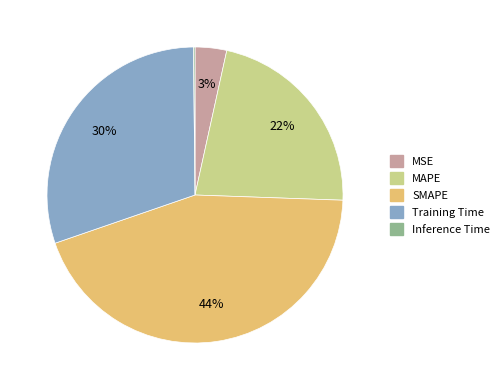

Is there any slice that represents more than half of the pie?

No